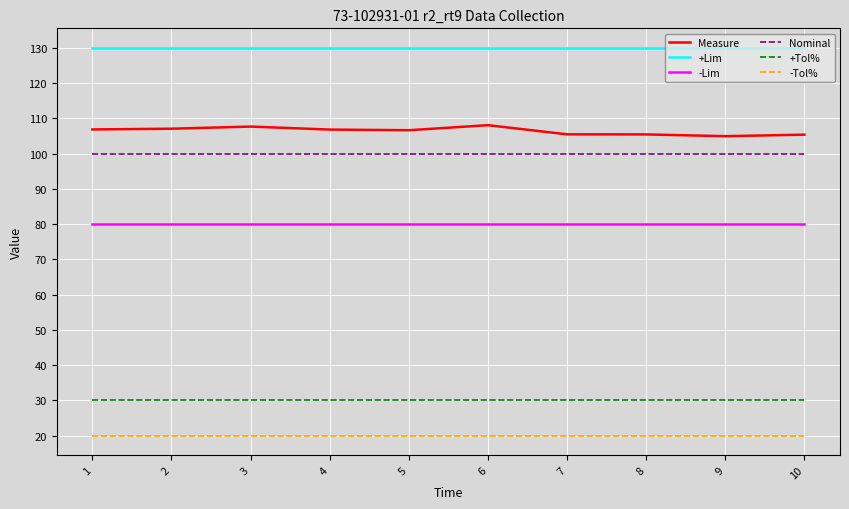

What is the difference between the highest and lowest values at 4?

110.0